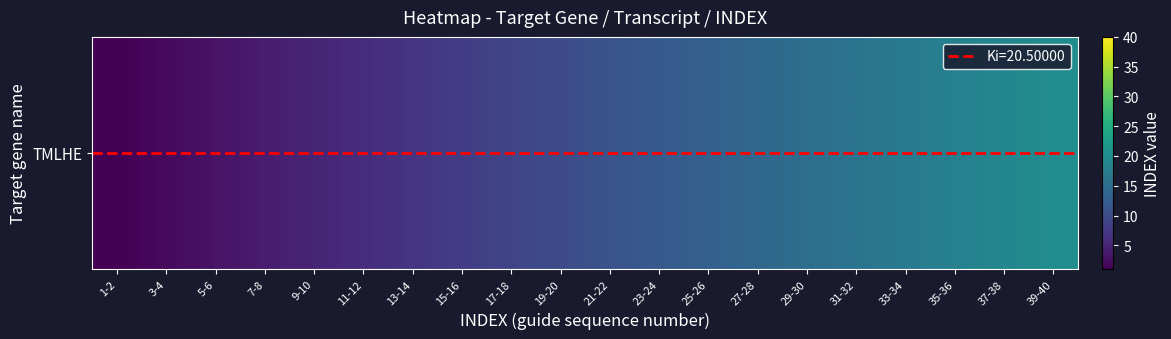

What is the smallest value displayed?

1